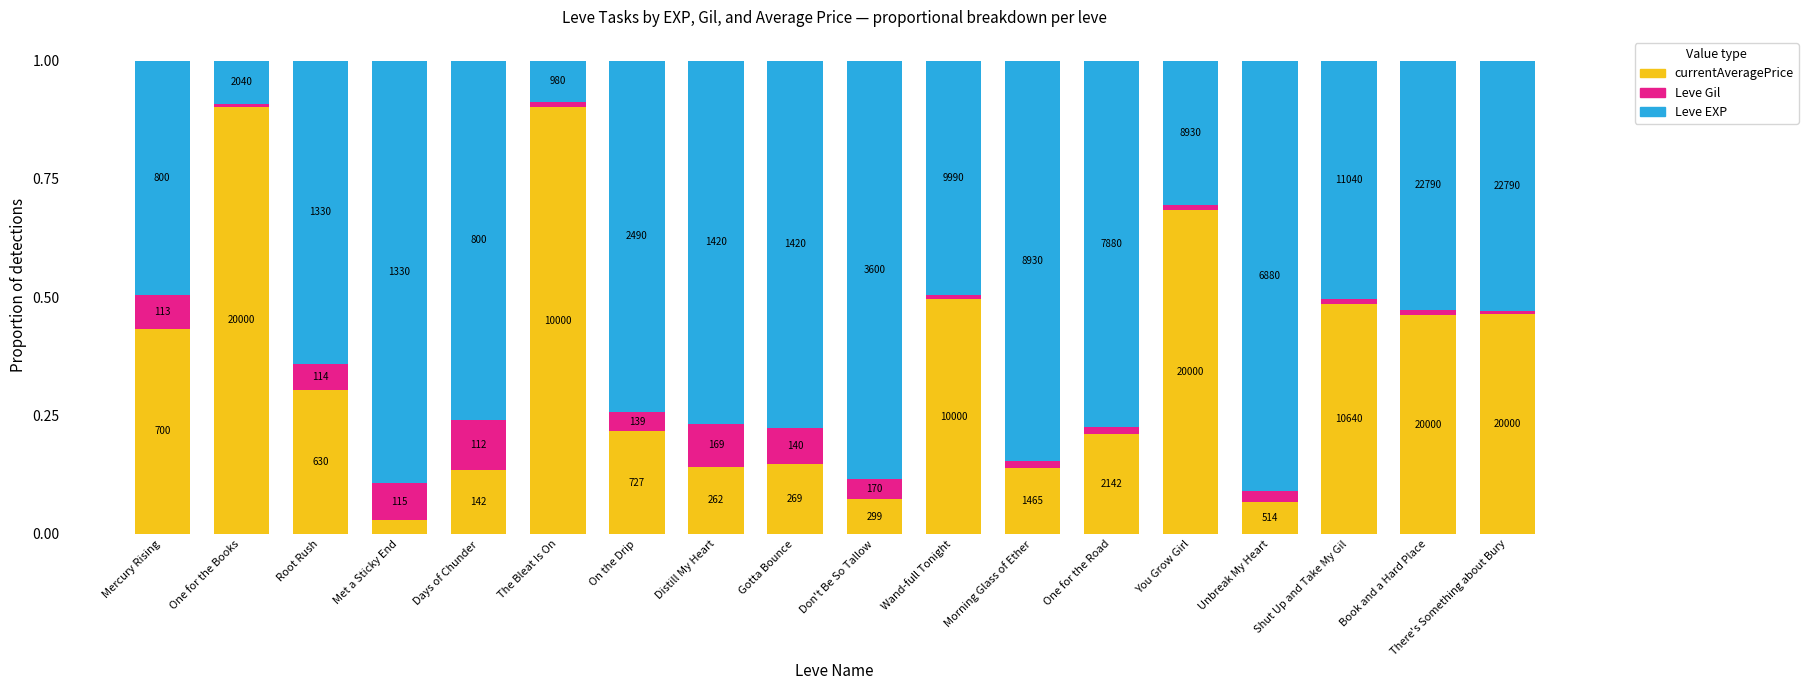

Are the bars horizontal?

No